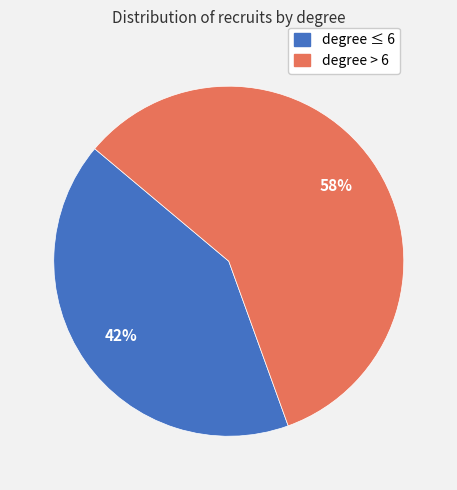

Is there a majority slice in this chart?

Yes